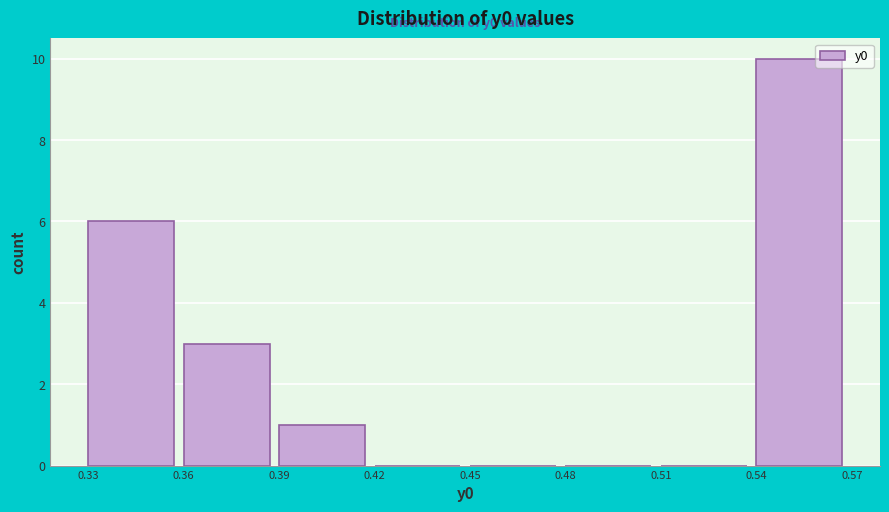

Reading left to right, transcribe all the data shown in this chart.

0.33=6	0.36=3	0.39=1	0.42=0	0.45=0	0.48=0	0.51=0	0.54=10